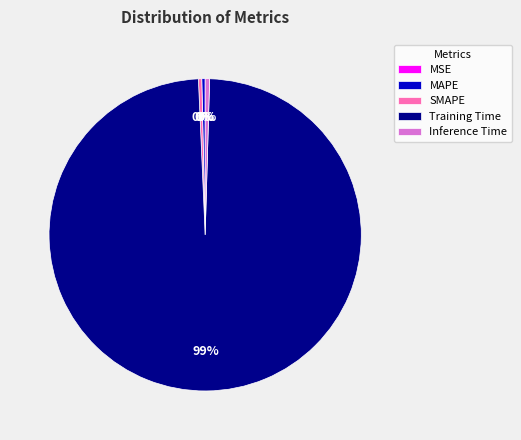

Is there any slice that represents more than half of the pie?

Yes